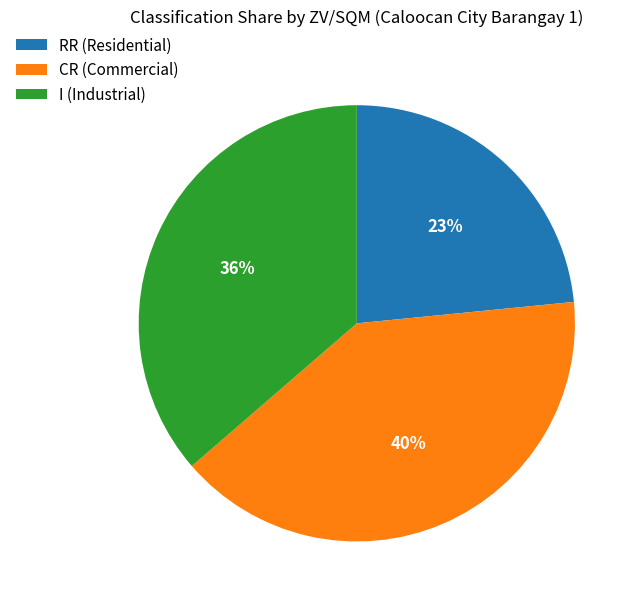

Is there any slice that represents more than half of the pie?

No